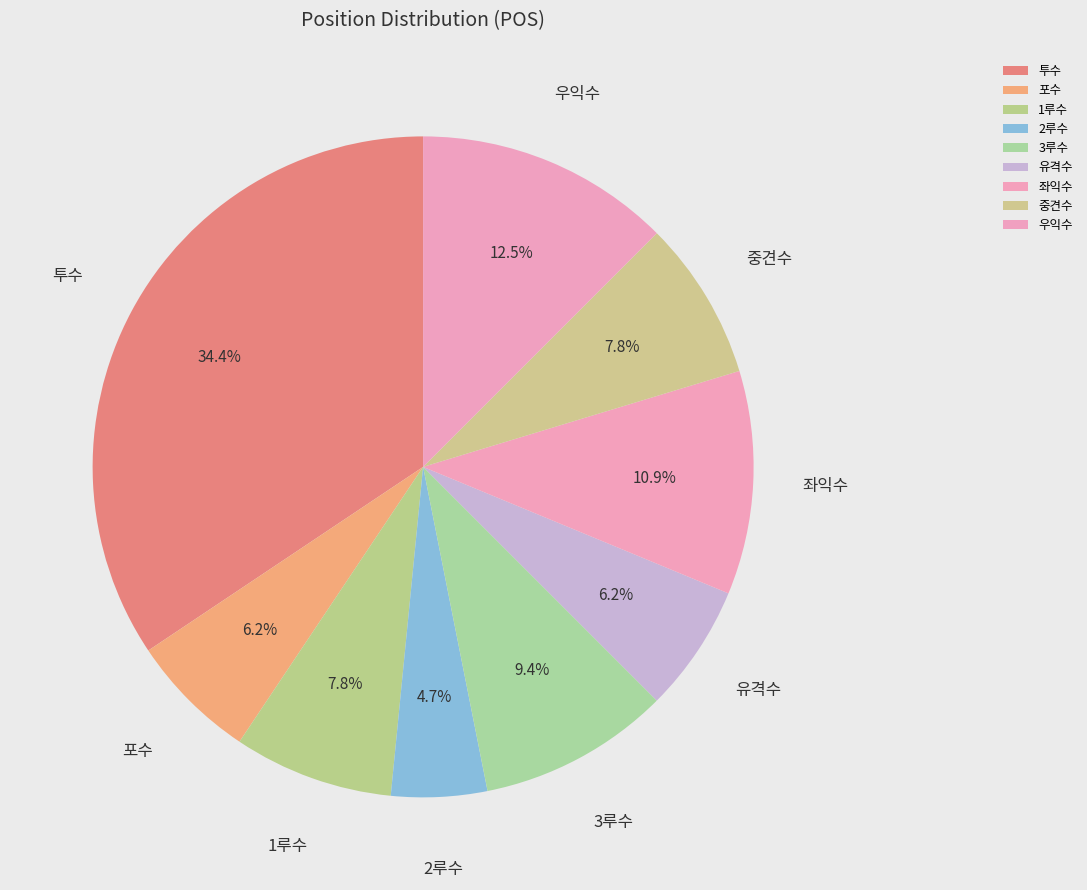

How many segments does this pie chart have?

9